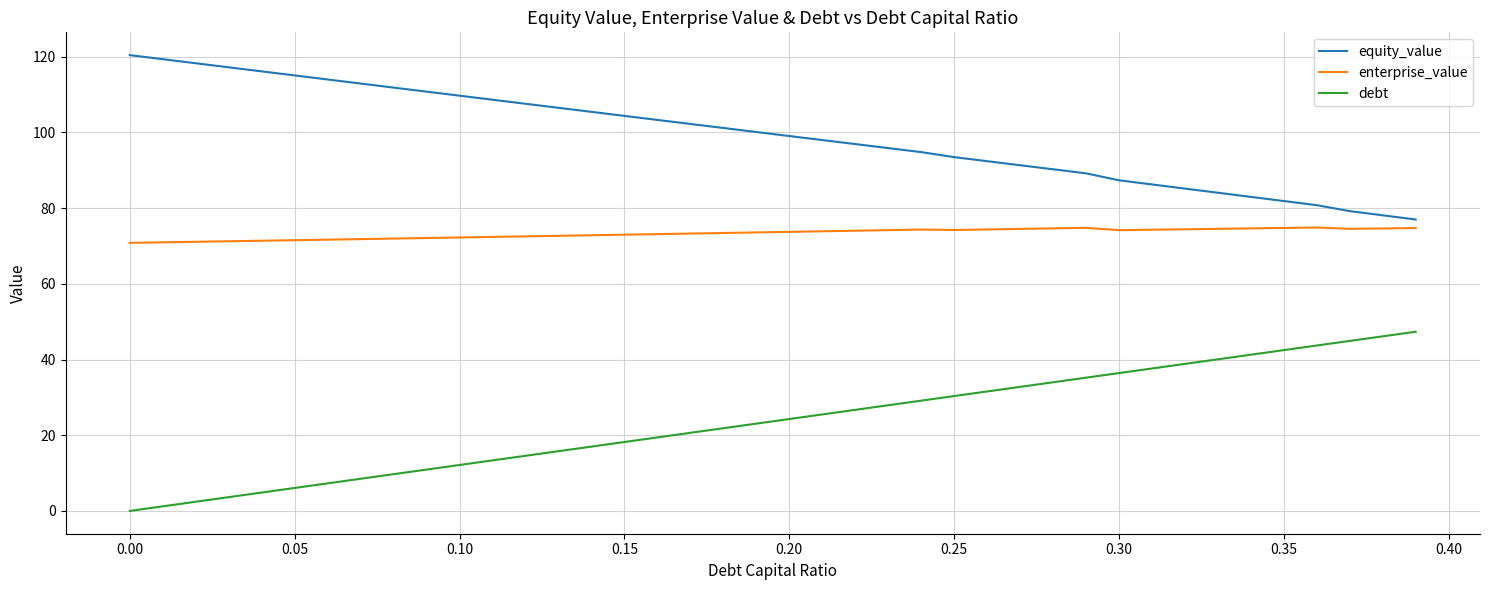

What is the difference between the maximum and minimum values in the debt series?

47.3